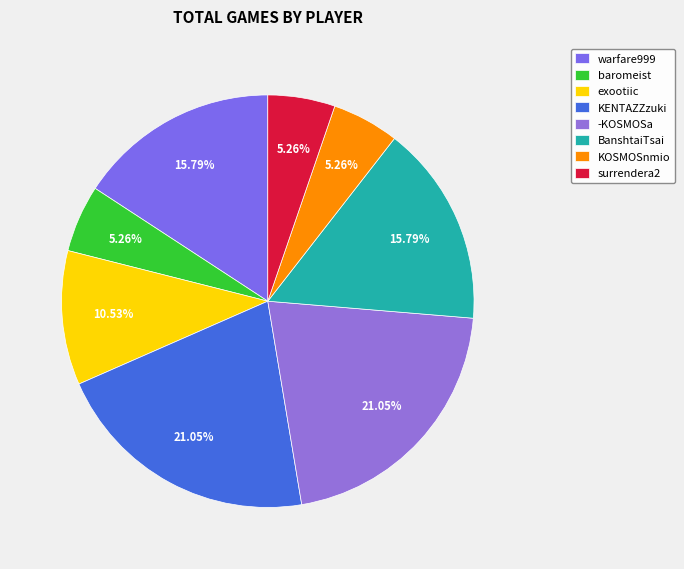

Is KENTAZZzuki the majority of the pie?

No